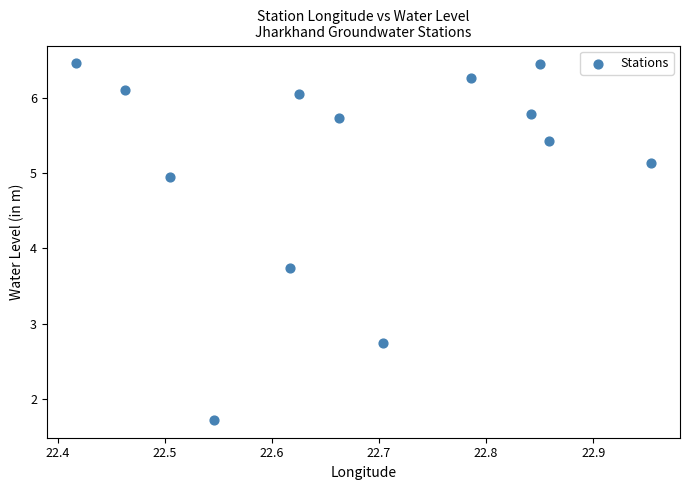

What is the range of Y values (max minus min)?

4.7